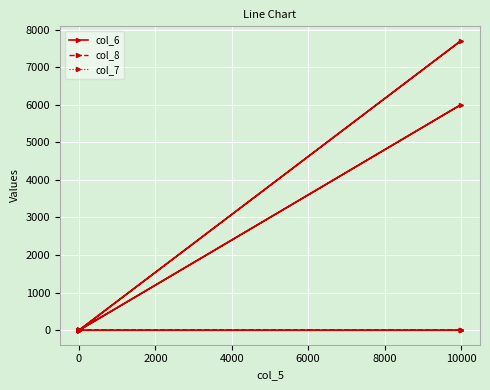

What is the difference between the maximum and minimum values in the col_8 series?

1